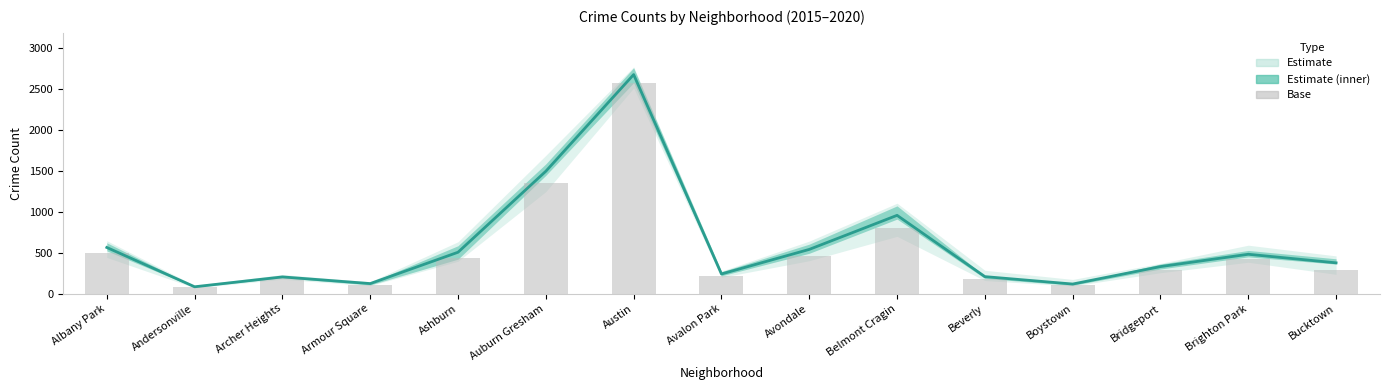

What position from the right is Auburn Gresham?

10